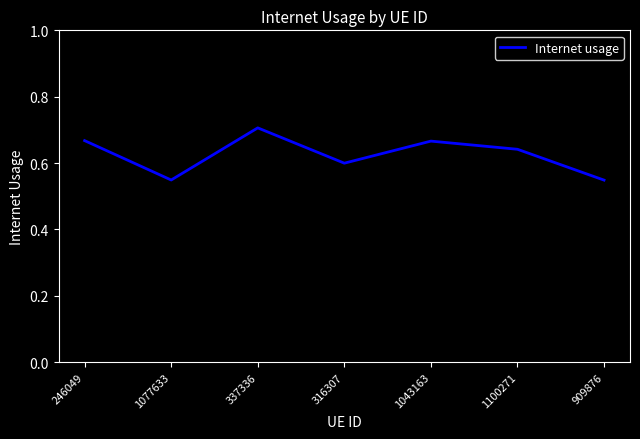

What is the change in value from 316307 to 909876?

-0.1